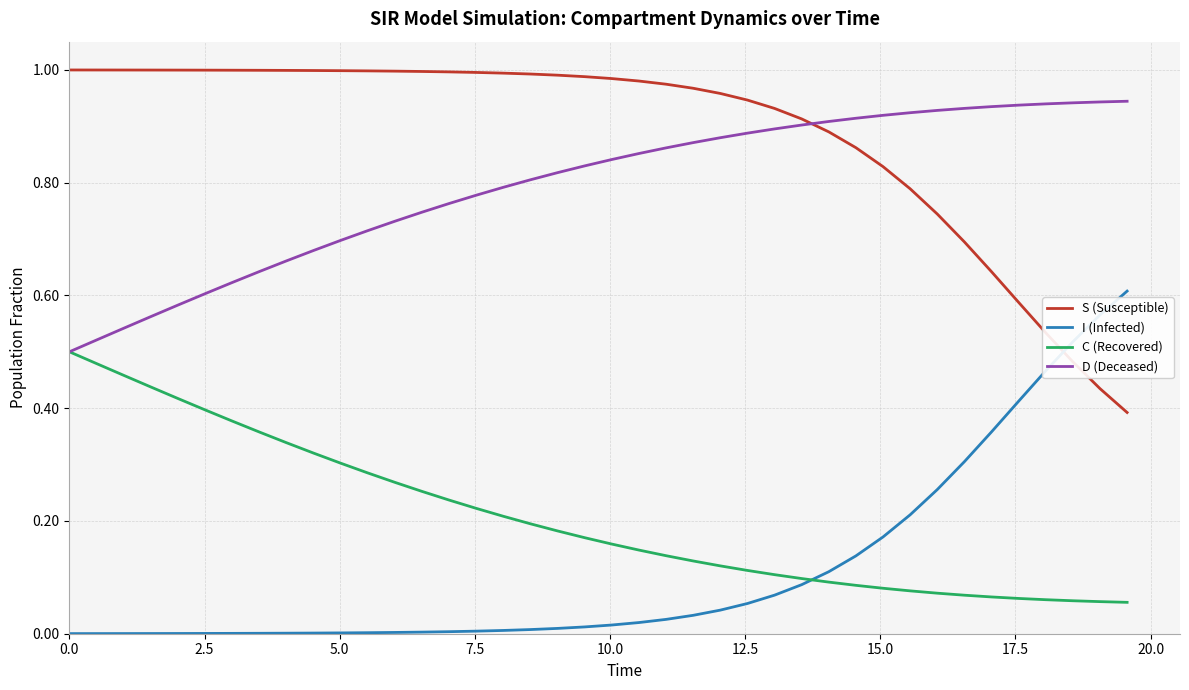

List the series in order of their peak value, highest first.

S (Susceptible), D (Deceased), I (Infected), C (Recovered)